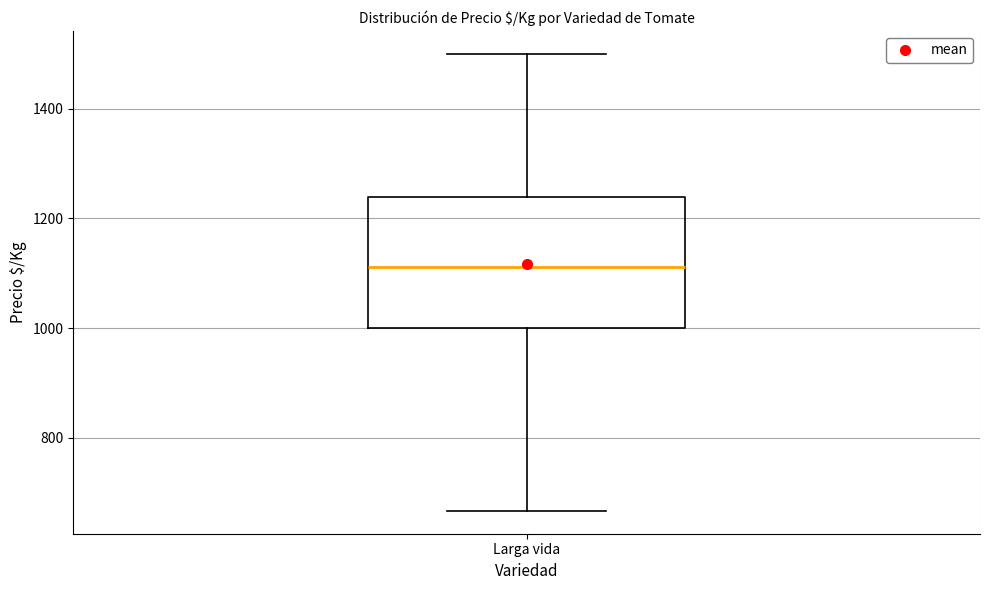

Where does the lower whisker of the box for Larga vida end on the y-axis? The values are not printed on the chart, so give them approximately, as read against the axis.

660